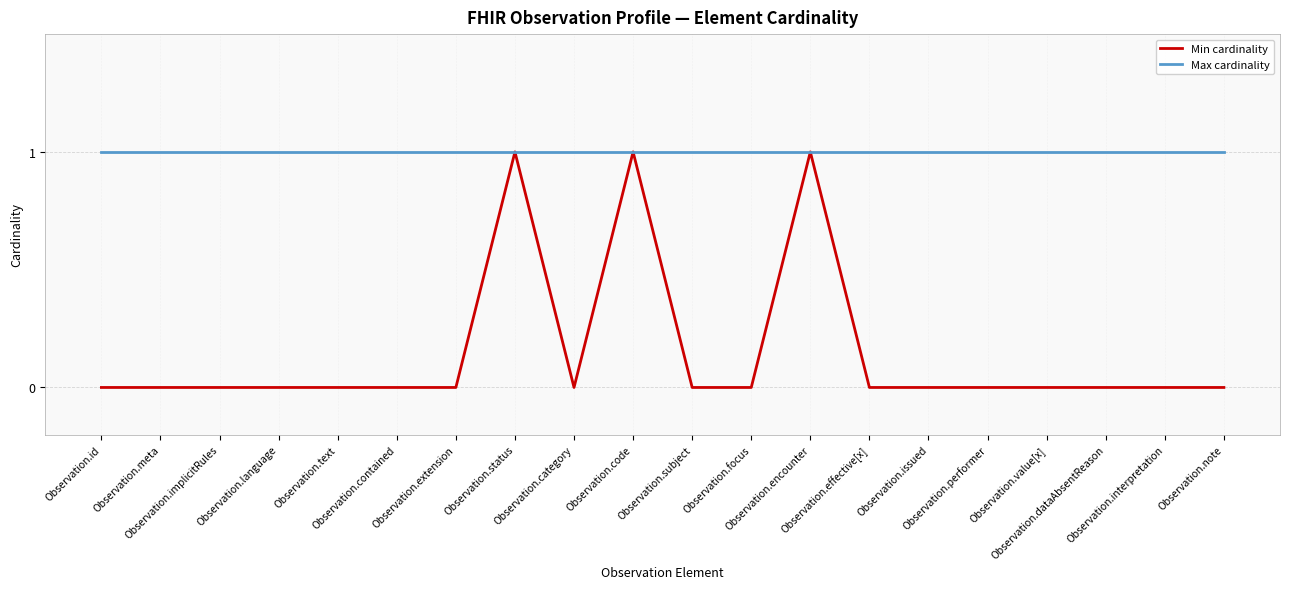

At how many categories does at least one series exceed 0?

20